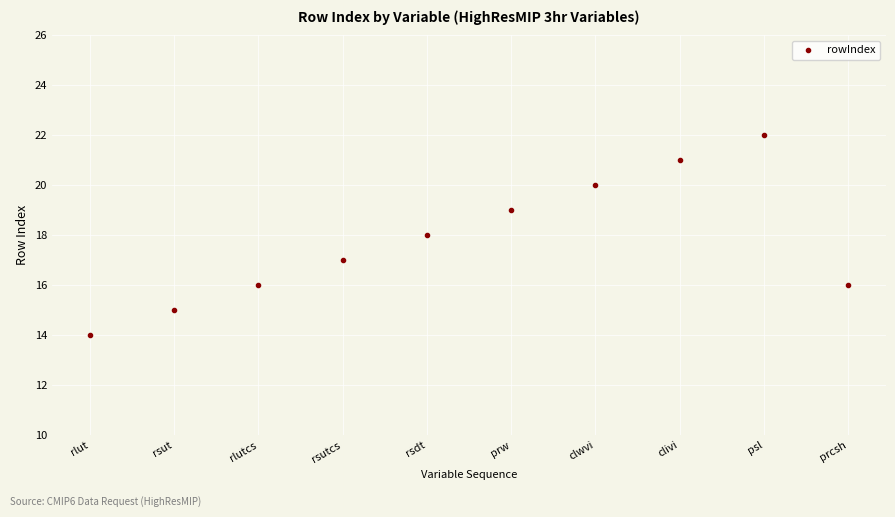

Is it true that the value at prcsh is 16?

True